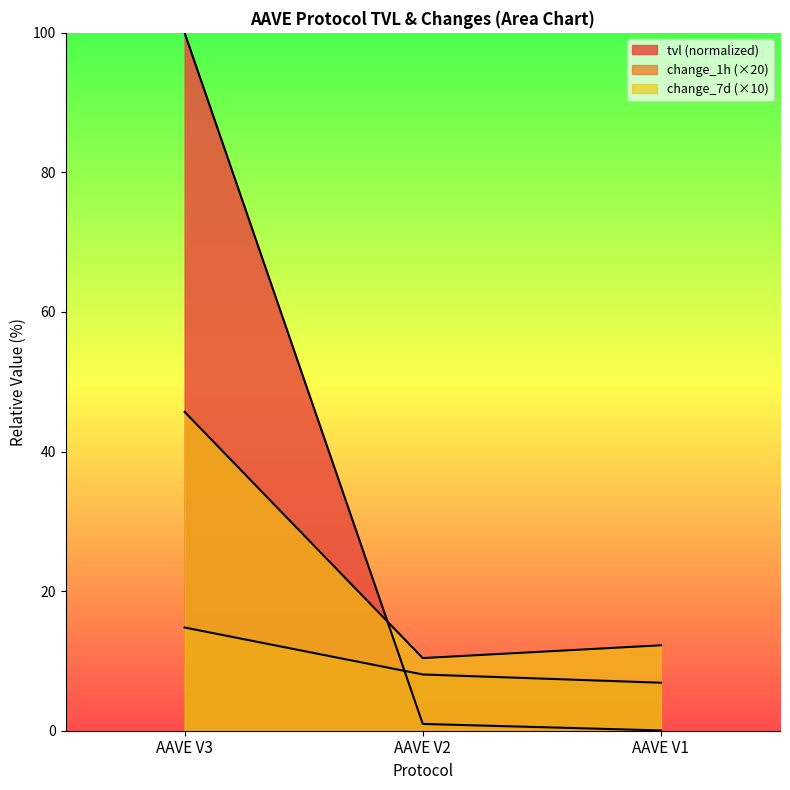

At how many categories does at least one series exceed 56?

1